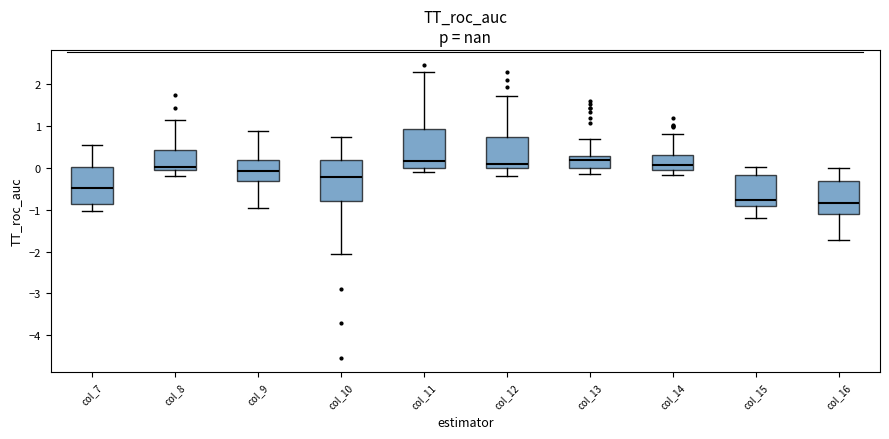

Reading left to right, read every box against the y-axis: the position of its median line, the range the box covers, and the ends of its whiskers. The values are not printed on the chart, so give them approximately, as read against the axis.

col_7: median -0.5, box -0.9 to 0.0, whiskers -1.0 to 0.6
col_8: median 0.0, box -0.1 to 0.4, whiskers -0.2 to 1.2
col_9: median -0.1, box -0.3 to 0.2, whiskers -1.0 to 0.9
col_10: median -0.2, box -0.8 to 0.2, whiskers -2.1 to 0.7
col_11: median 0.2, box 0.0 to 0.9, whiskers -0.1 to 2.3
col_12: median 0.1, box 0.0 to 0.8, whiskers -0.2 to 1.7
col_13: median 0.2, box 0.0 to 0.3, whiskers -0.1 to 0.7
col_14: median 0.1, box -0.1 to 0.3, whiskers -0.2 to 0.8
col_15: median -0.8, box -0.9 to -0.2, whiskers -1.2 to 0.0
col_16: median -0.8, box -1.1 to -0.3, whiskers -1.7 to 0.0